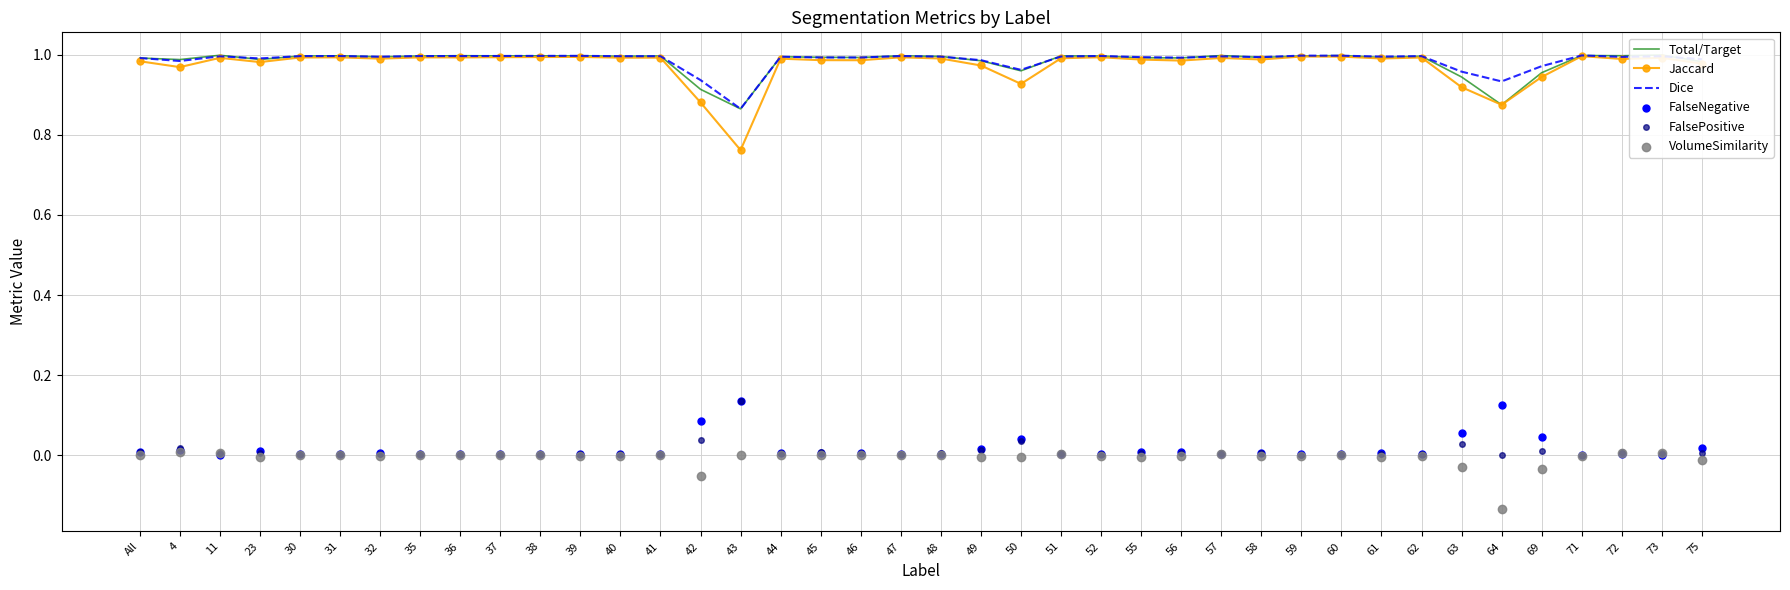

What is the total value across all series at All?

3.0